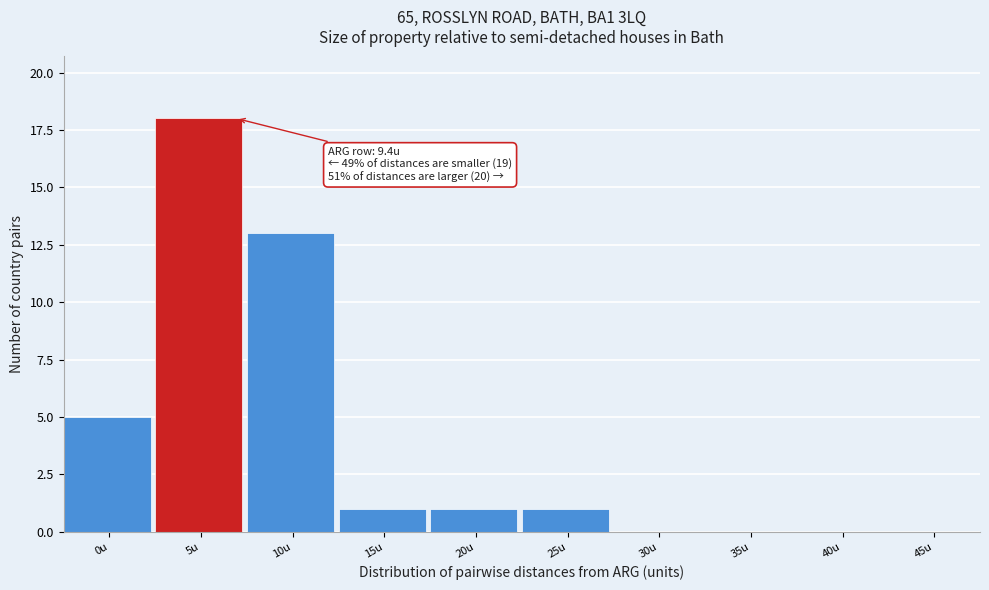

Reading left to right, list all the values displayed in this chart.

0u=5	5u=18	10u=13	15u=1	20u=1	25u=1	30u=0	35u=0	40u=0	45u=0